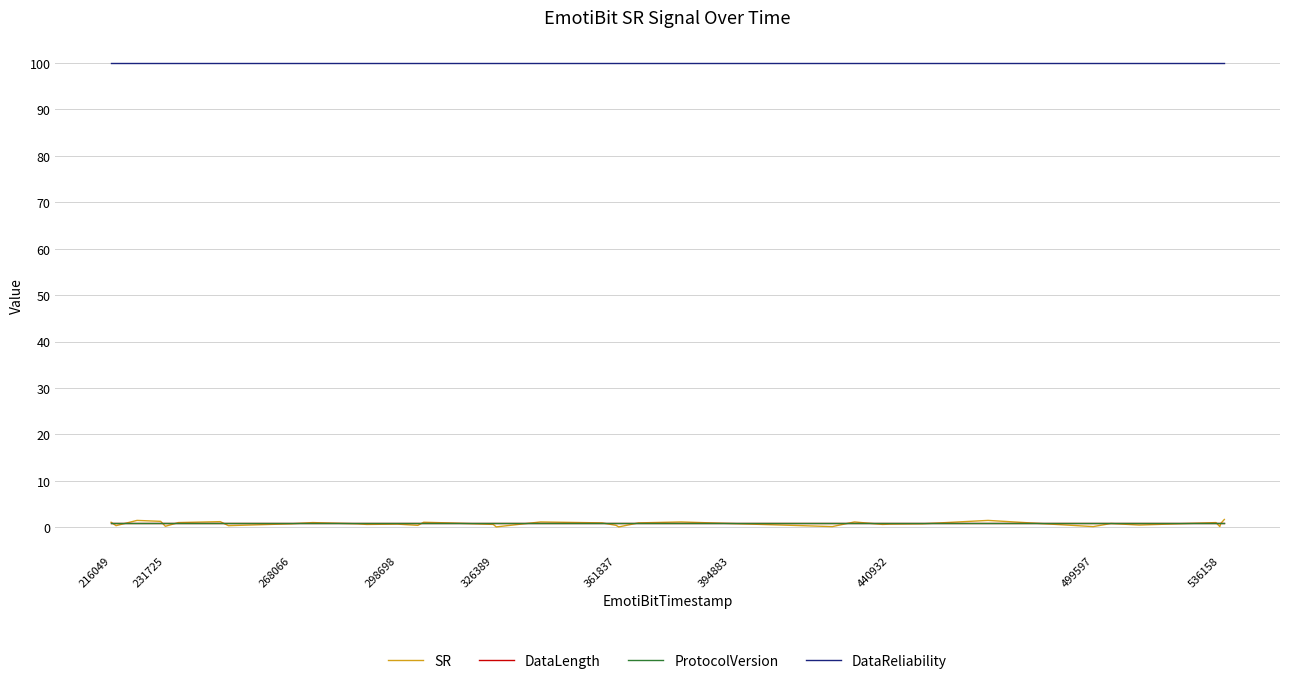

Is this an area chart (filled region under the line)?

No